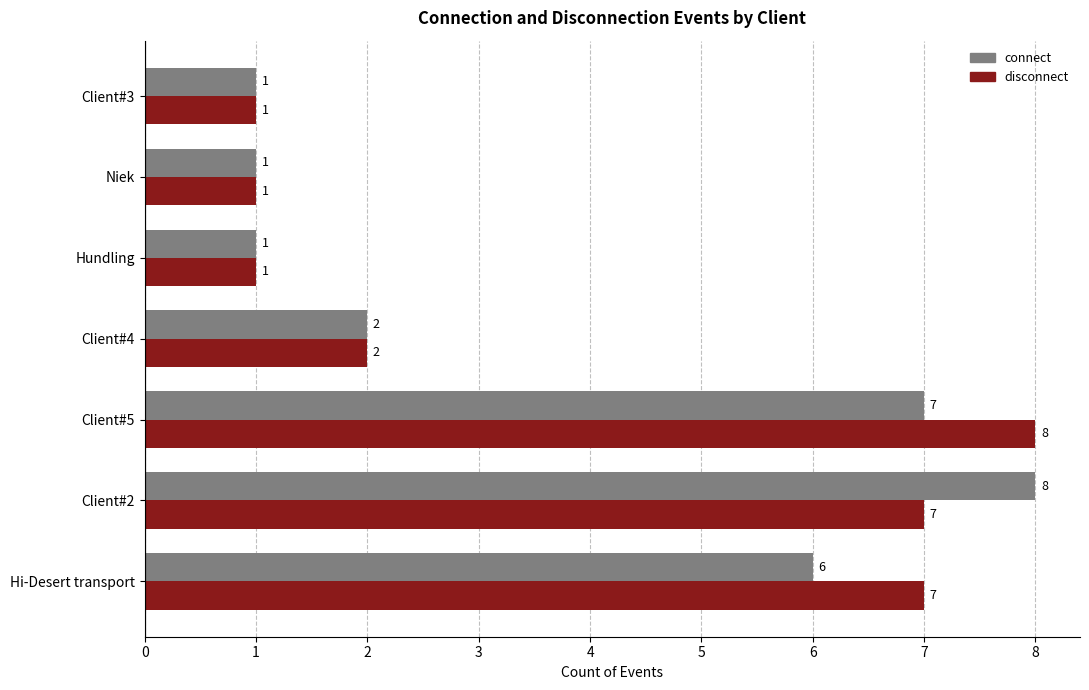

What is the difference between the maximum and minimum values in the connect series?

7